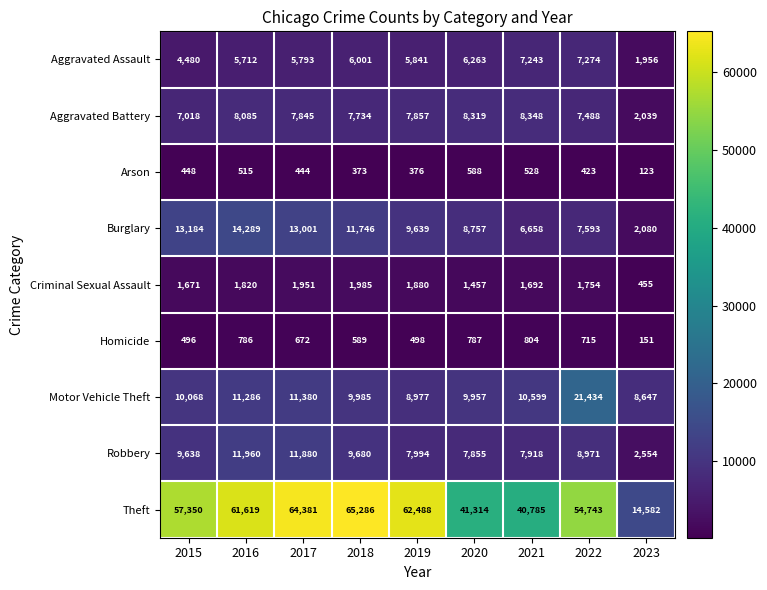

Which label corresponds to the smallest value in the chart?

2023